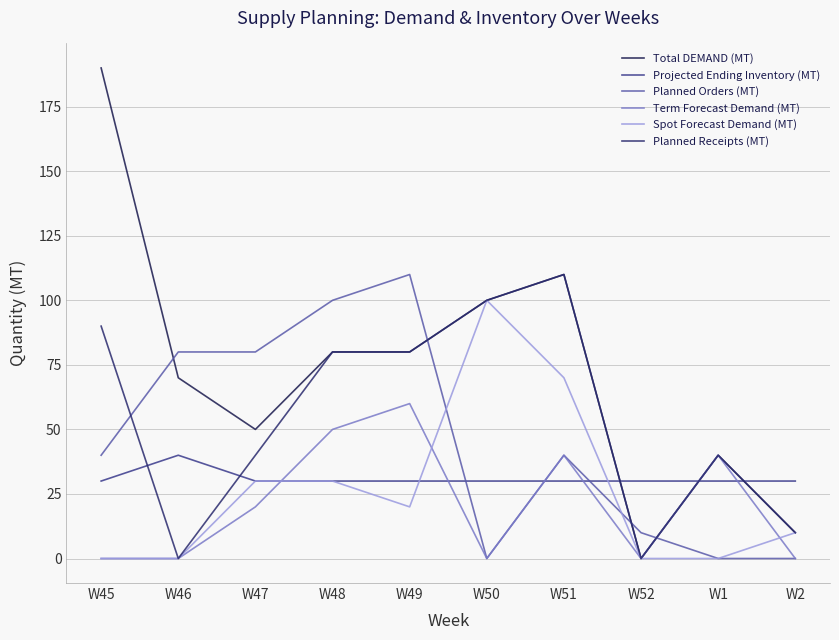

What are all the series names shown in the legend?

Total DEMAND (MT), Projected Ending Inventory (MT), Planned Orders (MT), Term Forecast Demand (MT), Spot Forecast Demand (MT), Planned Receipts (MT)